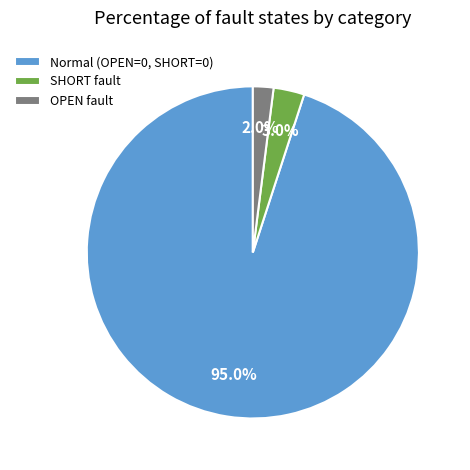

Count the number of slices in the pie.

3